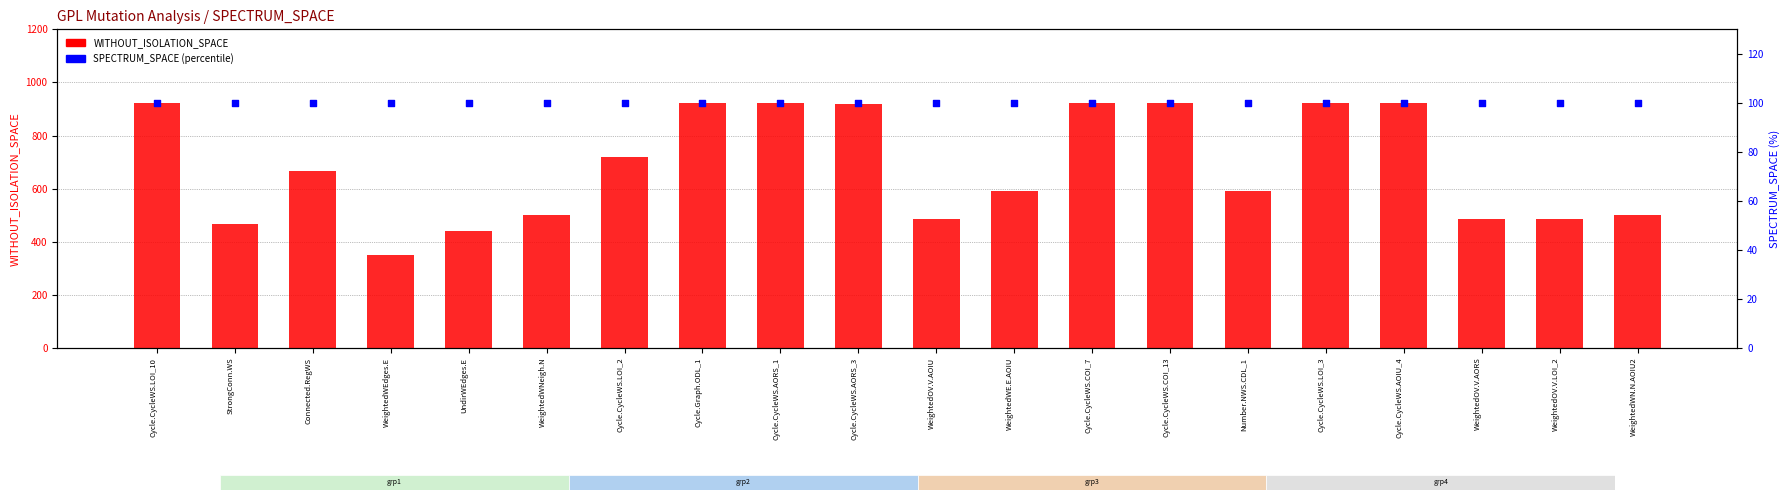

What is the total value across all series at UndirWEdges.E?

541